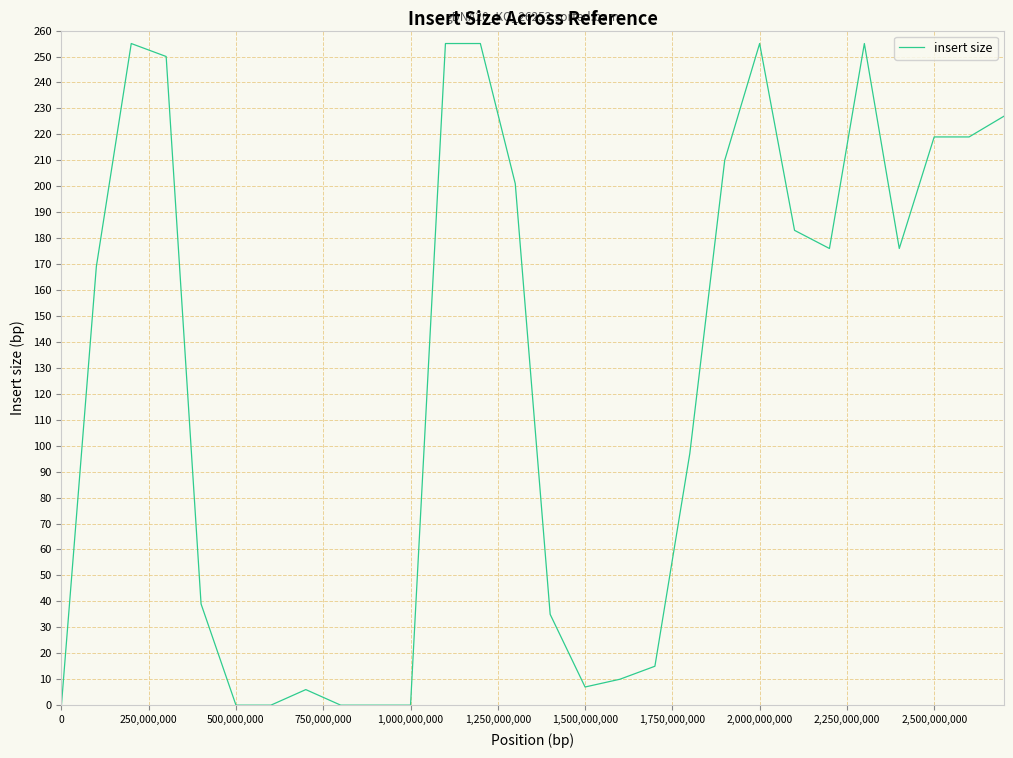

What is the difference between the maximum and minimum values?

255